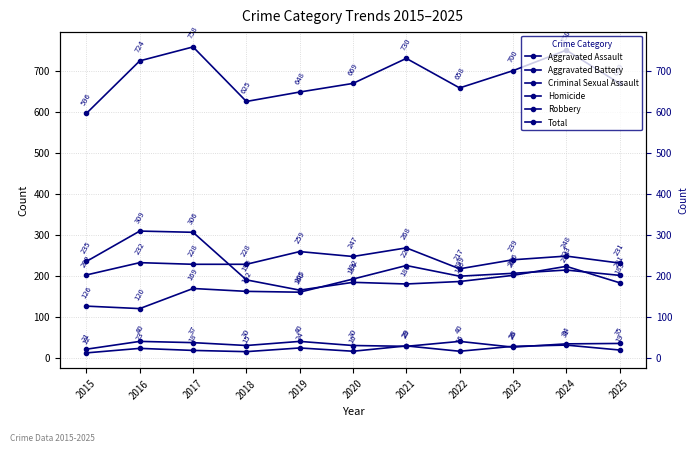

True or false: Total and Aggravated Battery intersect in this chart.

False